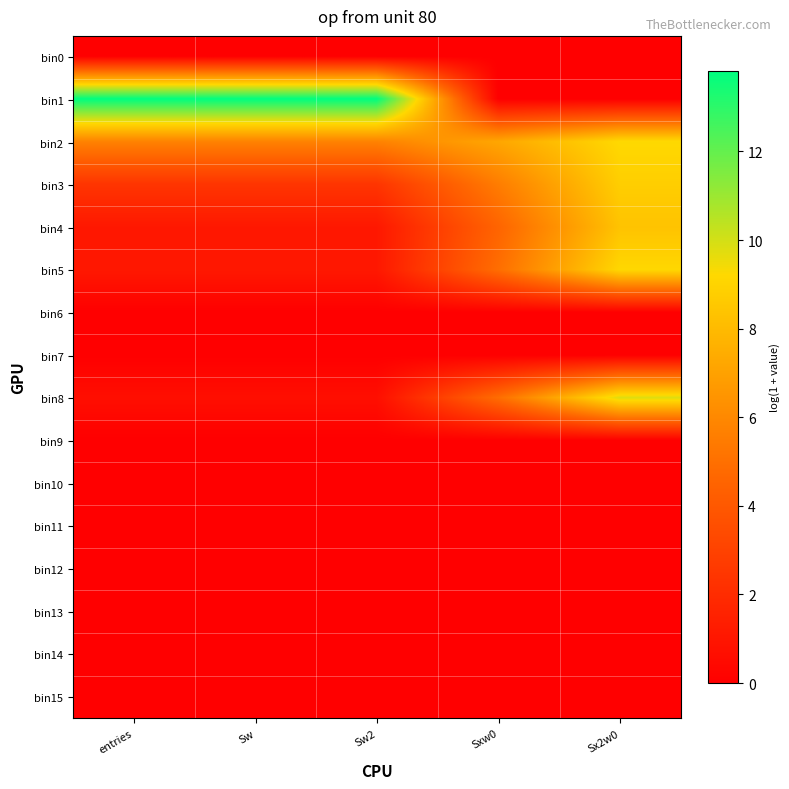

Reading left to right, list all the values displayed in this chart.

bin0: entries=0.0	Sw=0.0	Sw2=0.0	Sxw0=0.0	Sx2w0=0.0
bin1: entries=13.8	Sw=13.8	Sw2=13.8	Sxw0=0.0	Sx2w0=0.0
bin2: entries=5.7	Sw=5.7	Sw2=5.7	Sxw0=7.2	Sx2w0=9.2
bin3: entries=2.4	Sw=2.4	Sw2=2.4	Sxw0=5.5	Sx2w0=8.8
bin4: entries=1.1	Sw=1.1	Sw2=1.1	Sxw0=4.5	Sx2w0=8.4
bin5: entries=1.1	Sw=1.1	Sw2=1.1	Sxw0=4.9	Sx2w0=9.2
bin6: entries=0.0	Sw=0.0	Sw2=0.0	Sxw0=0.0	Sx2w0=0.0
bin7: entries=0.0	Sw=0.0	Sw2=0.0	Sxw0=0.0	Sx2w0=0.0
bin8: entries=0.7	Sw=0.7	Sw2=0.7	Sxw0=4.9	Sx2w0=9.8
bin9: entries=0.0	Sw=0.0	Sw2=0.0	Sxw0=0.0	Sx2w0=0.0
bin10: entries=0.0	Sw=0.0	Sw2=0.0	Sxw0=0.0	Sx2w0=0.0
bin11: entries=0.0	Sw=0.0	Sw2=0.0	Sxw0=0.0	Sx2w0=0.0
bin12: entries=0.0	Sw=0.0	Sw2=0.0	Sxw0=0.0	Sx2w0=0.0
bin13: entries=0.0	Sw=0.0	Sw2=0.0	Sxw0=0.0	Sx2w0=0.0
bin14: entries=0.0	Sw=0.0	Sw2=0.0	Sxw0=0.0	Sx2w0=0.0
bin15: entries=0.0	Sw=0.0	Sw2=0.0	Sxw0=0.0	Sx2w0=0.0